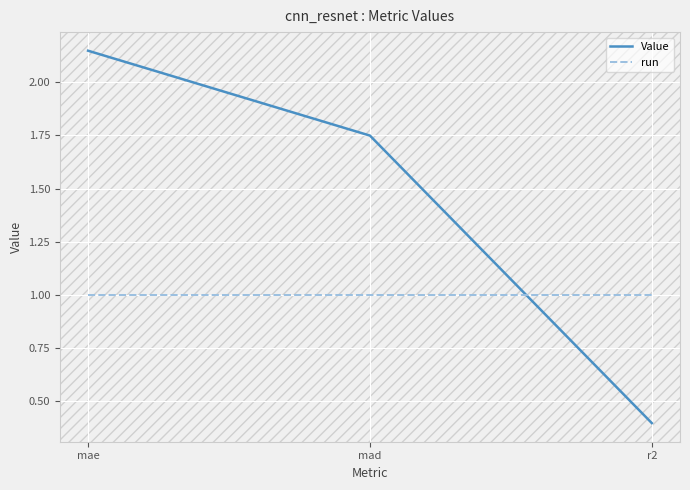

What is the smallest value displayed?

0.4